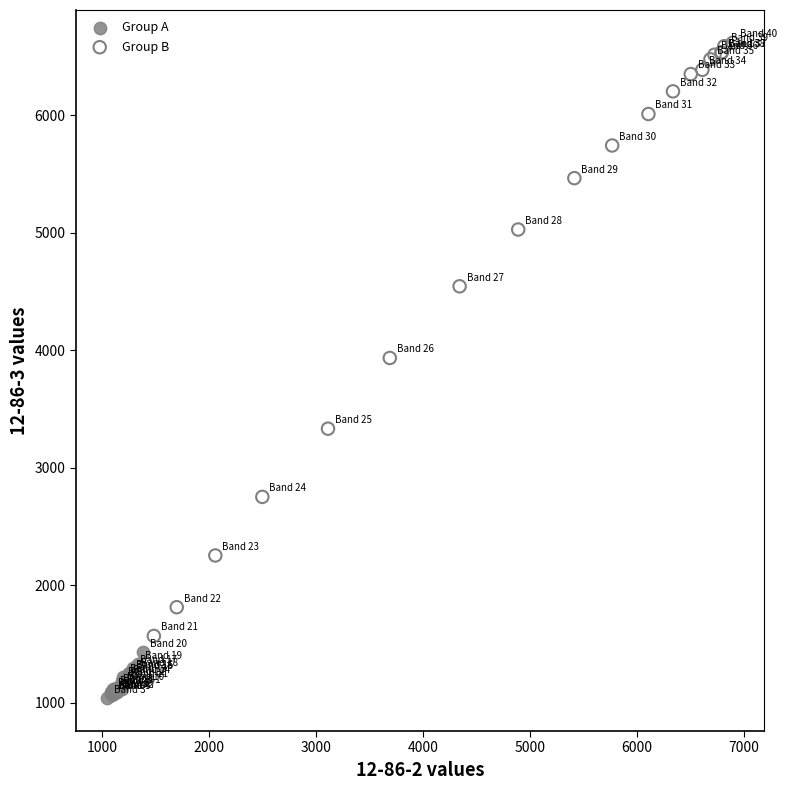

Which series has the largest Y range (max minus min)?

Group B